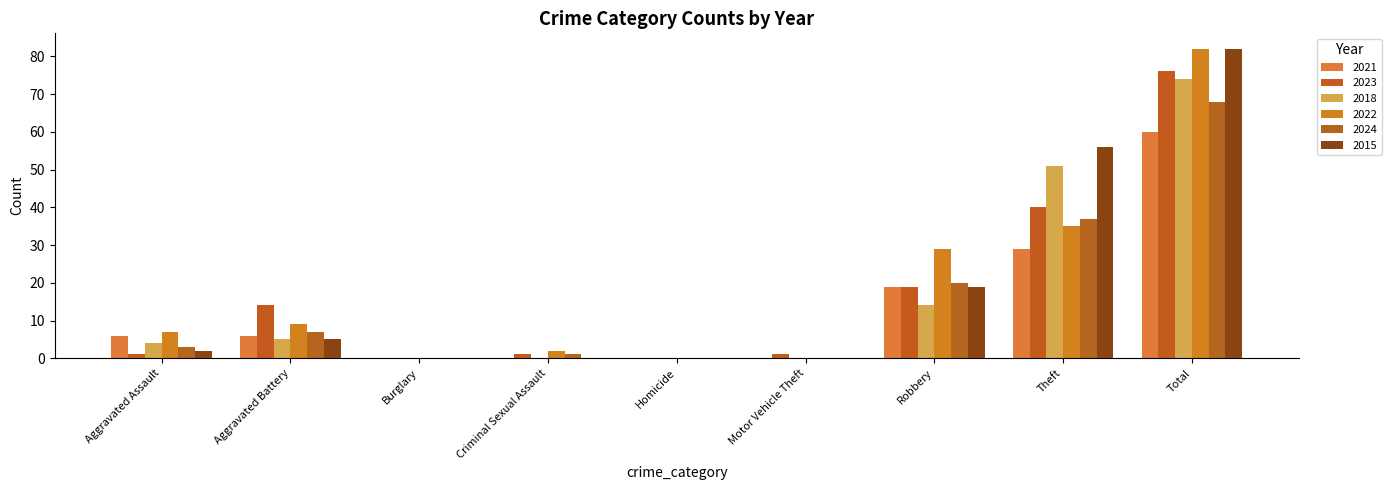

How many series are shown in this chart?

6